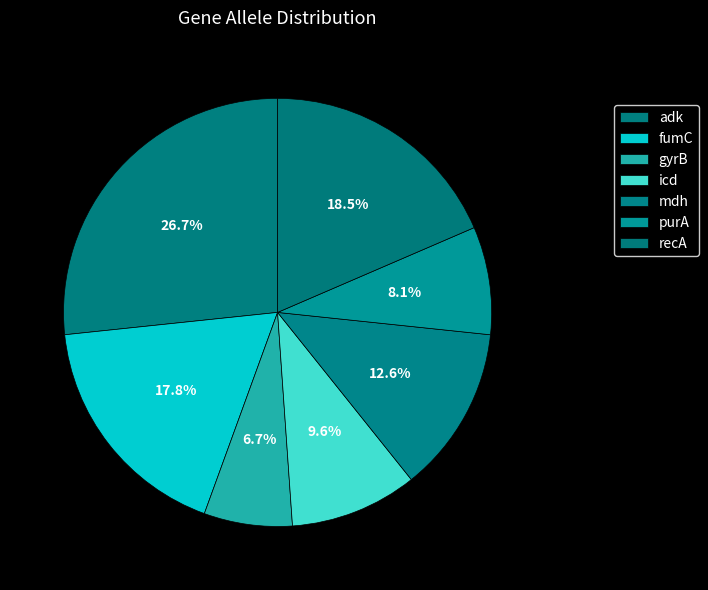

What is the total percentage of adk and gyrB?

33.3%